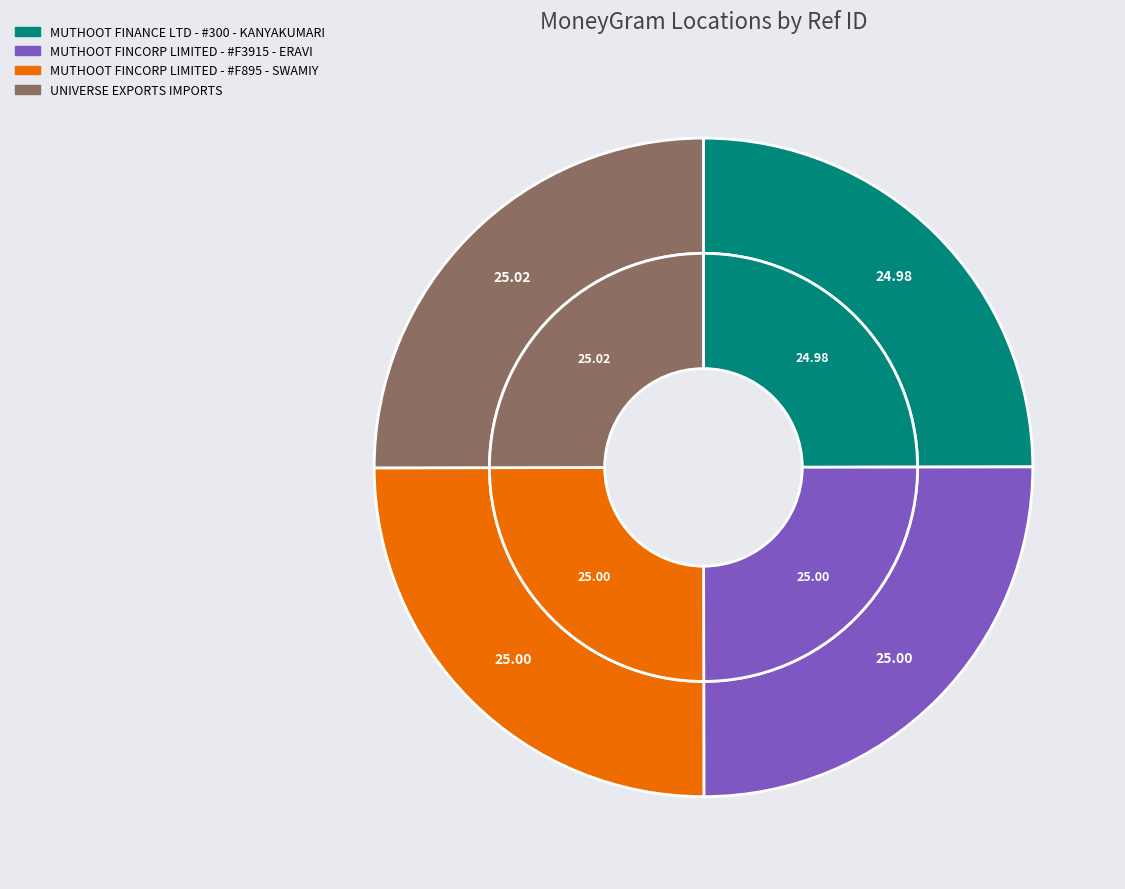

True or false: UNIVERSE EXPORTS IMPORTS accounts for 25% of the total.

True